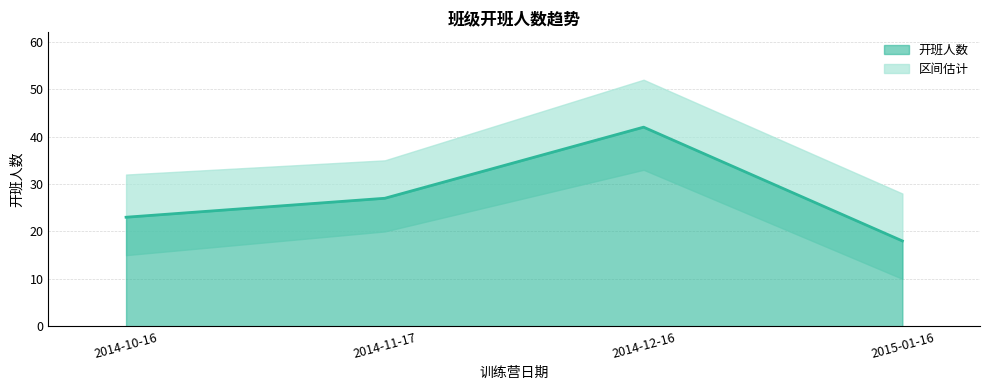

List the labels in order of value, smallest first.

2015-01-16, 2014-10-16, 2014-11-17, 2014-12-16